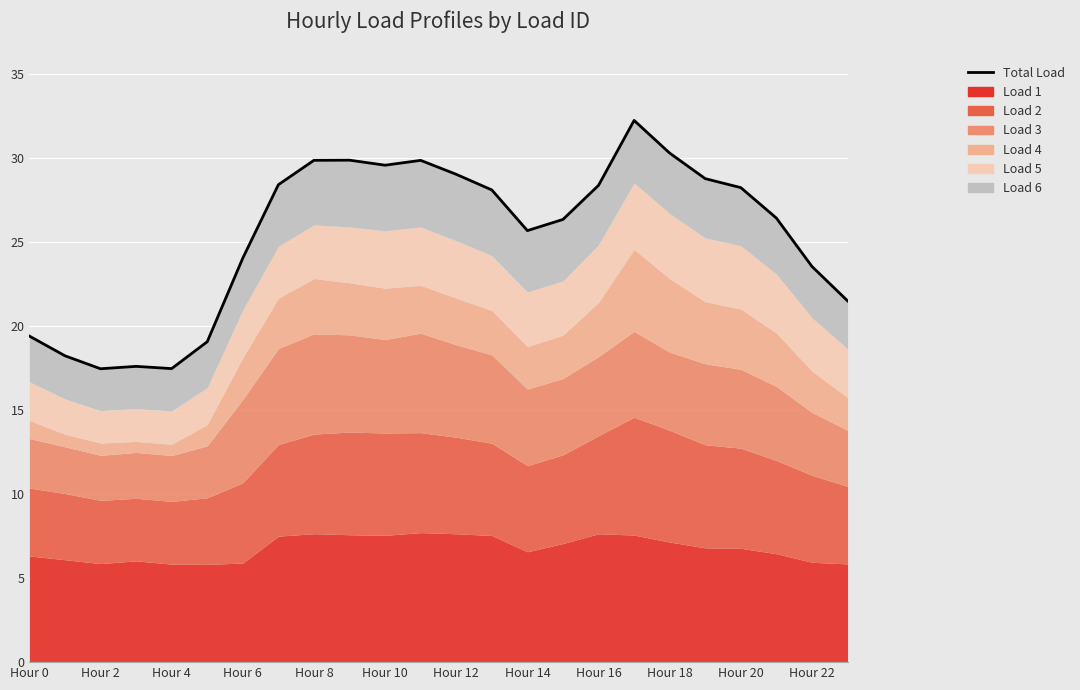

How many points are lower than both their immediate neighbors (excluding endpoints)?

4